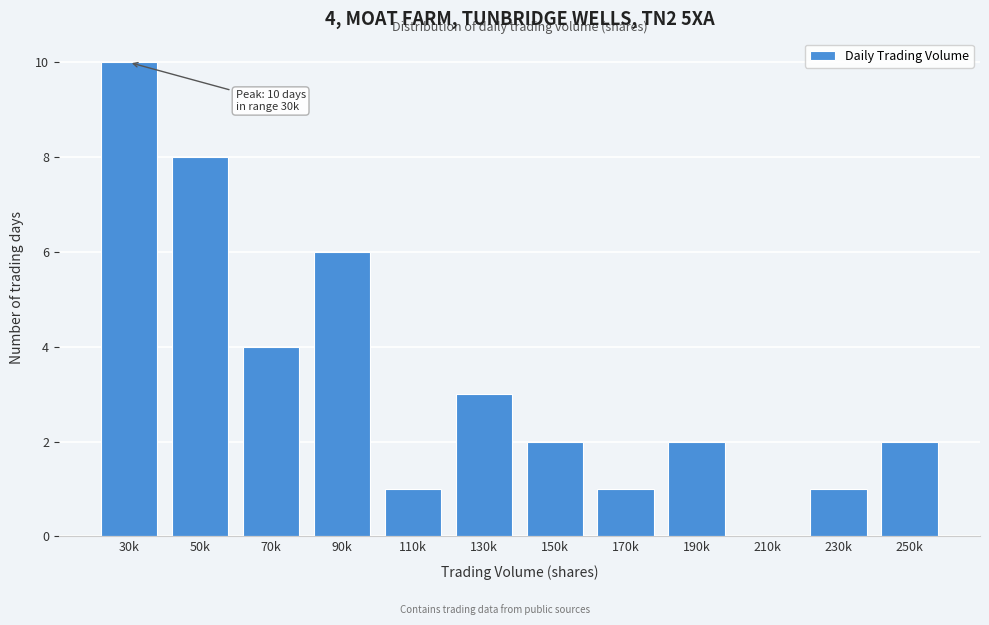

Reading right to left, extract all data points from this chart.

250k=2	230k=1	210k=0	190k=2	170k=1	150k=2	130k=3	110k=1	90k=6	70k=4	50k=8	30k=10